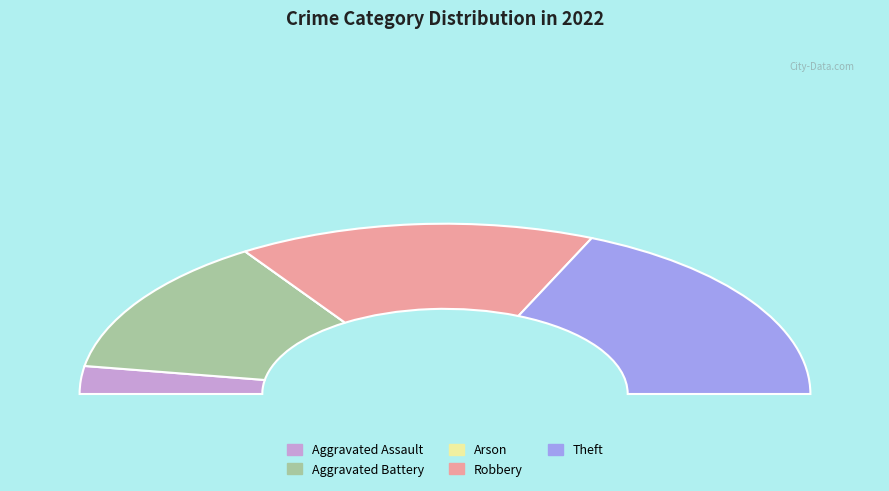

Is the sum of Theft and Aggravated Battery greater than half?

Yes